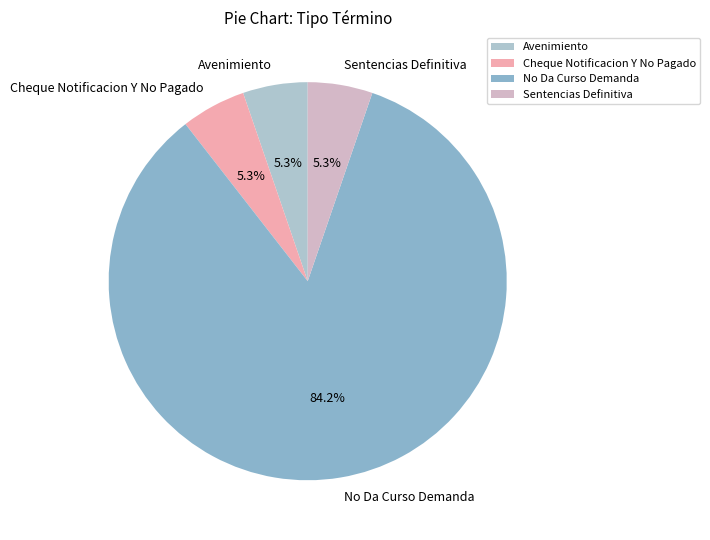

What percentage is the Sentencias Definitiva slice, to the nearest percent?

5%